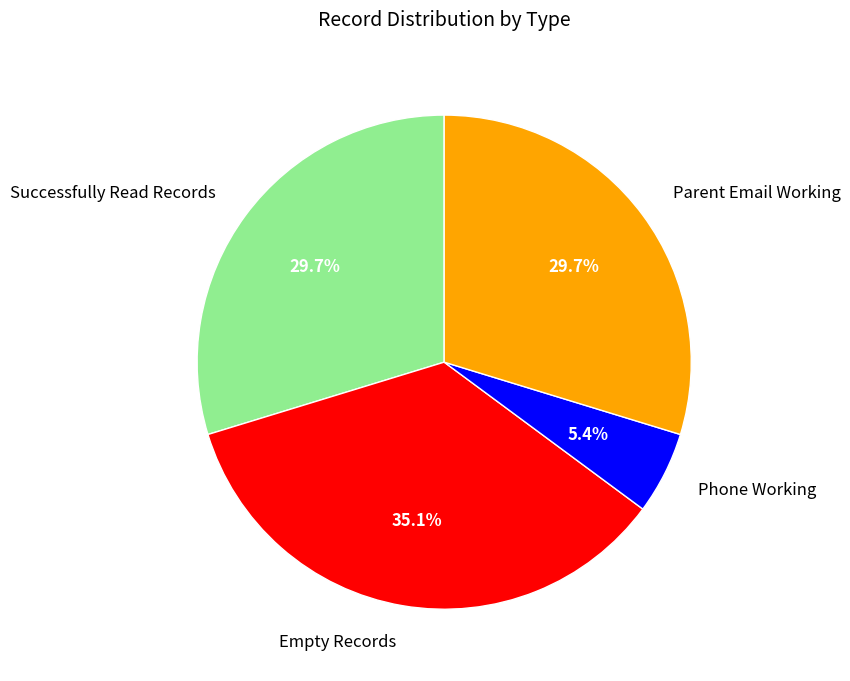

Which category has the smallest portion of the pie?

Phone Working